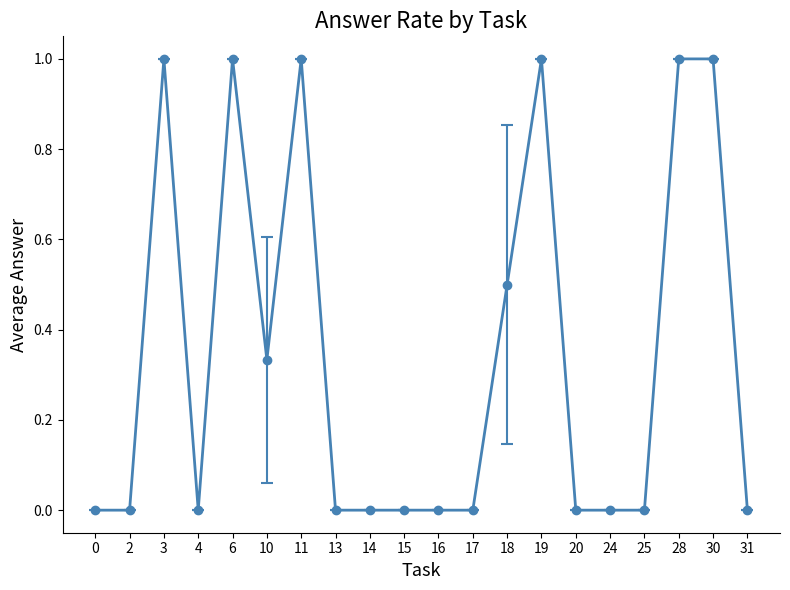

True or false: the data shows 0.5 at 10.

False